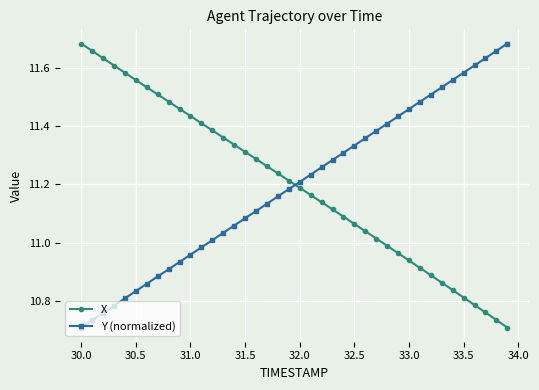

Which series ends up on top after the final intersection of X and Y (normalized)?

Y (normalized)